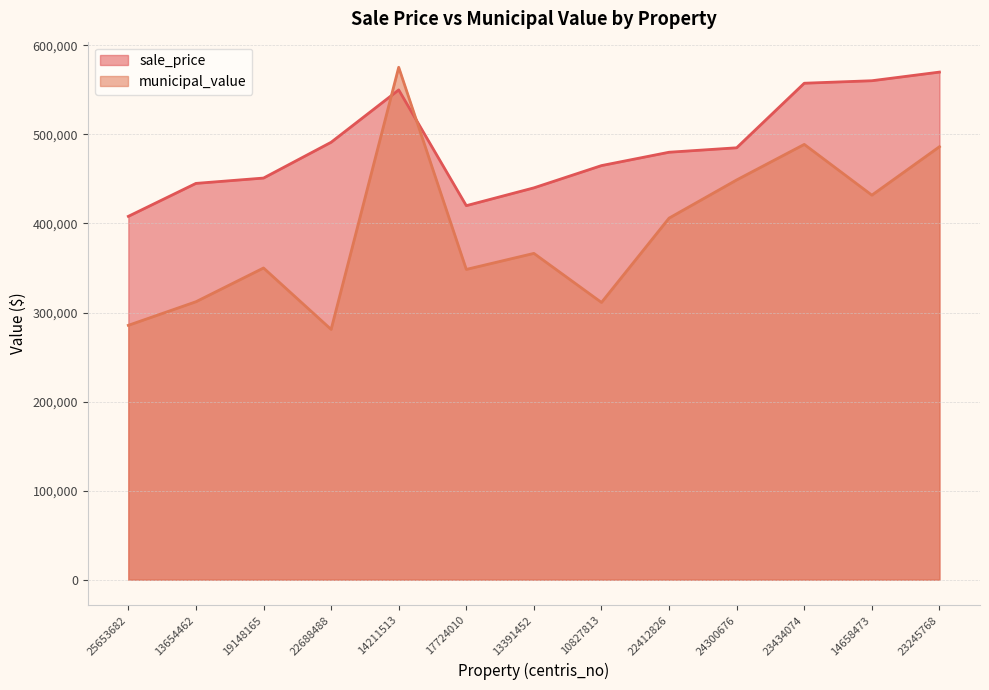

What is the label of the 8th point from the left?

10827813